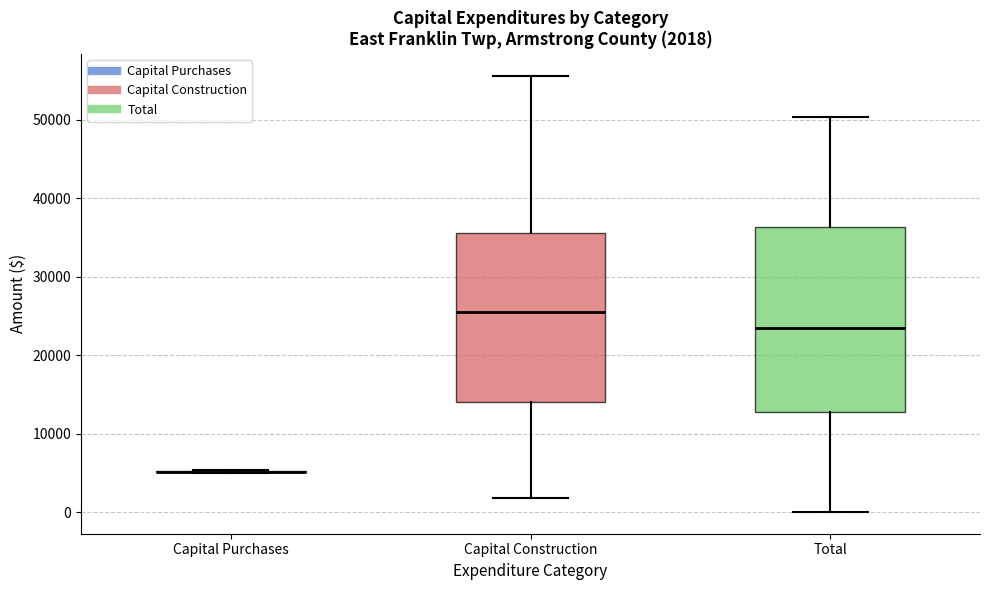

Comparing the boxes themselves (not the whiskers), which one is the tallest?

Total